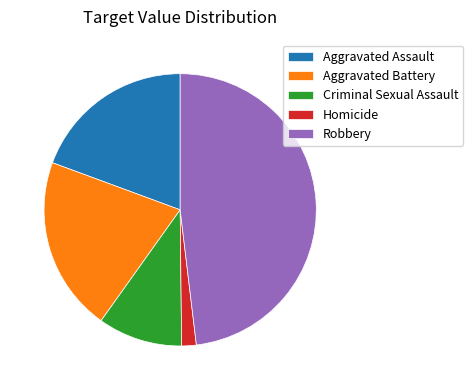

Which has a higher value, Homicide or Aggravated Assault?

Aggravated Assault